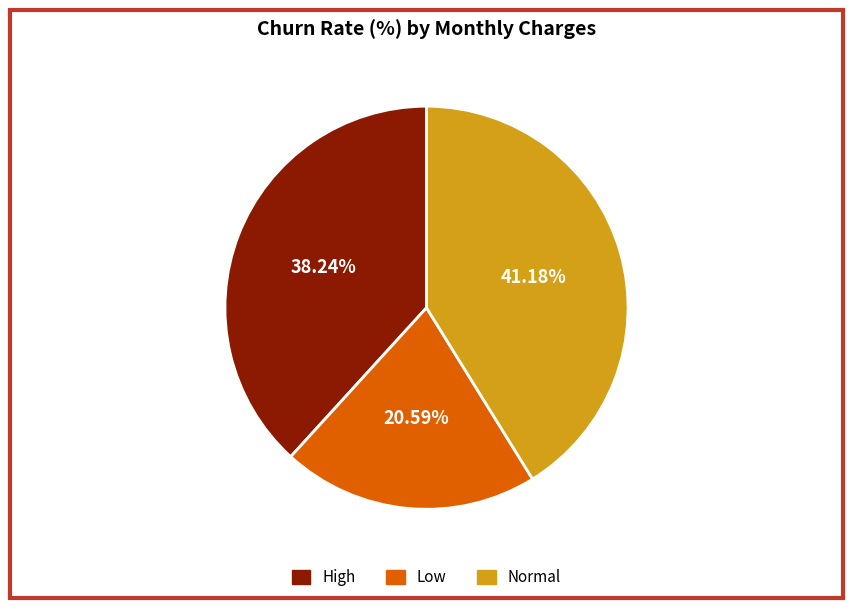

To the nearest percent, what is the difference between the largest and smallest slice percentages?

21%